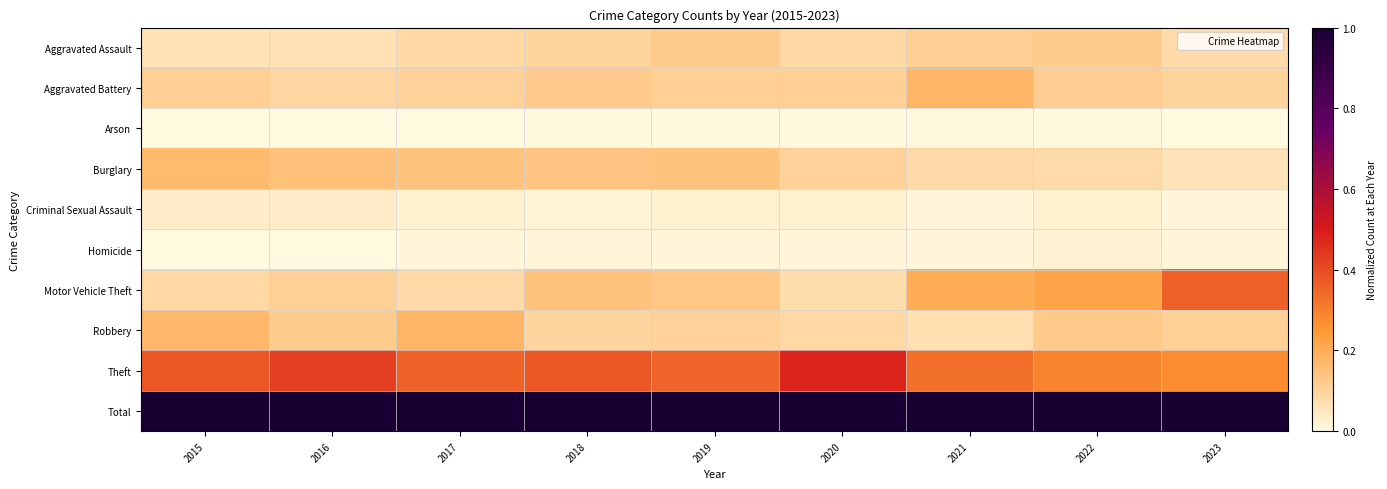

At how many categories does at least one series exceed 0?

9